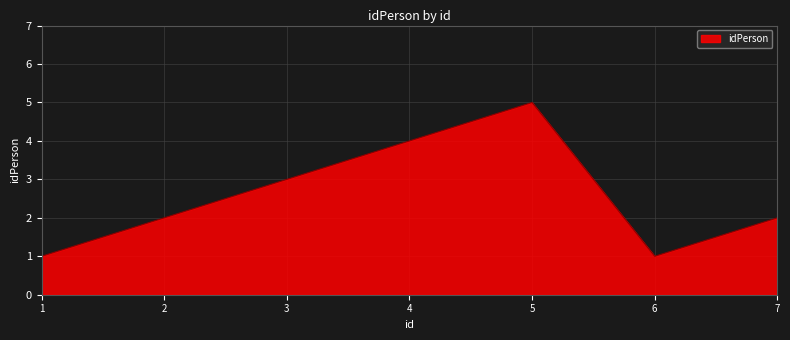

What is the minimum value shown in the chart?

1